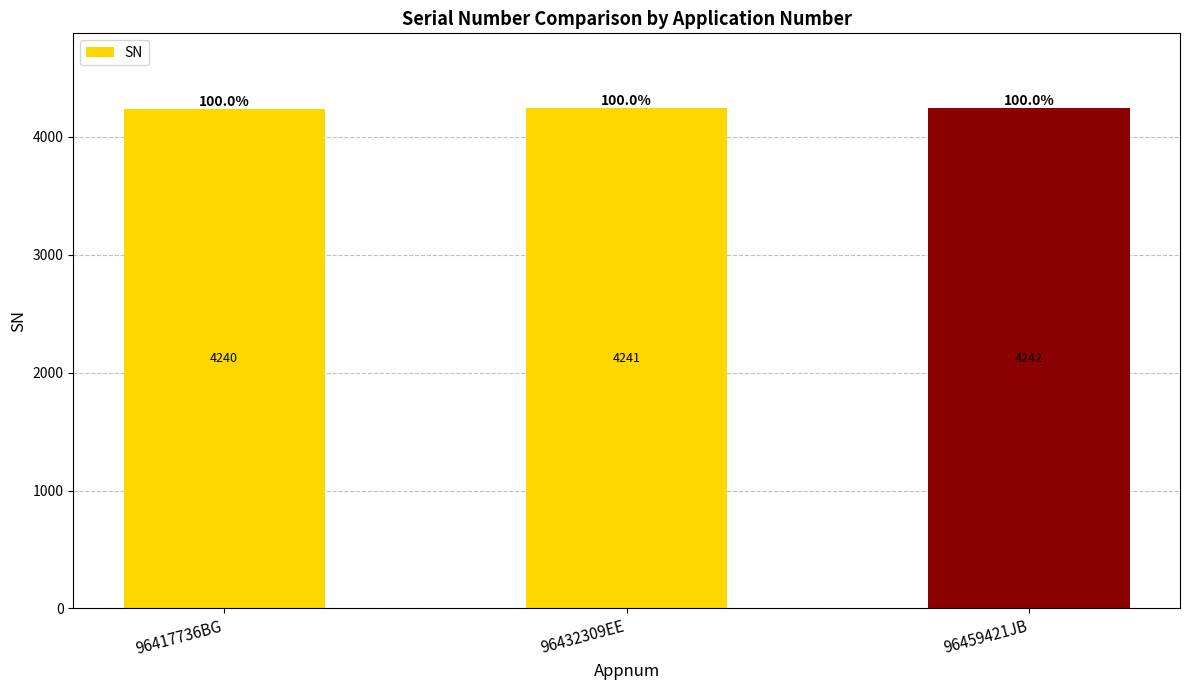

Which label corresponds to the largest value in the chart?

96459421JB